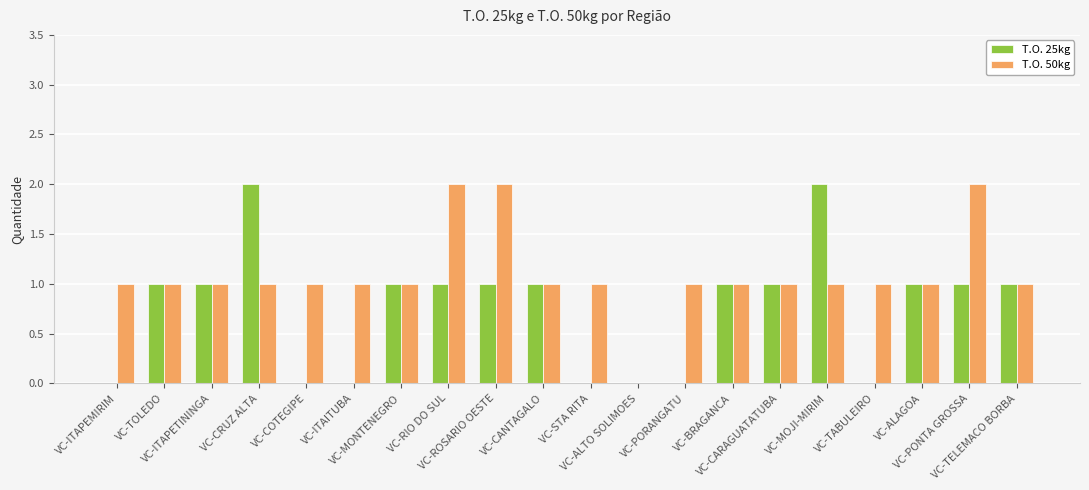

Reading left to right, list all the values displayed in this chart.

T.O. 25kg: VC-ITAPEMIRIM=0	VC-TOLEDO=1	VC-ITAPETININGA=1	VC-CRUZ ALTA=2	VC-COTEGIPE=0	VC-ITAITUBA=0	VC-MONTENEGRO=1	VC-RIO DO SUL=1	VC-ROSARIO OESTE=1	VC-CANTAGALO=1	VC-STA RITA=0	VC-ALTO SOLIMOES=0	VC-PORANGATU=0	VC-BRAGANCA=1	VC-CARAGUATATUBA=1	VC-MOJI-MIRIM=2	VC-TABULEIRO=0	VC-ALAGOA=1	VC-PONTA GROSSA=1	VC-TELEMACO BORBA=1
T.O. 50kg: VC-ITAPEMIRIM=1	VC-TOLEDO=1	VC-ITAPETININGA=1	VC-CRUZ ALTA=1	VC-COTEGIPE=1	VC-ITAITUBA=1	VC-MONTENEGRO=1	VC-RIO DO SUL=2	VC-ROSARIO OESTE=2	VC-CANTAGALO=1	VC-STA RITA=1	VC-ALTO SOLIMOES=0	VC-PORANGATU=1	VC-BRAGANCA=1	VC-CARAGUATATUBA=1	VC-MOJI-MIRIM=1	VC-TABULEIRO=1	VC-ALAGOA=1	VC-PONTA GROSSA=2	VC-TELEMACO BORBA=1